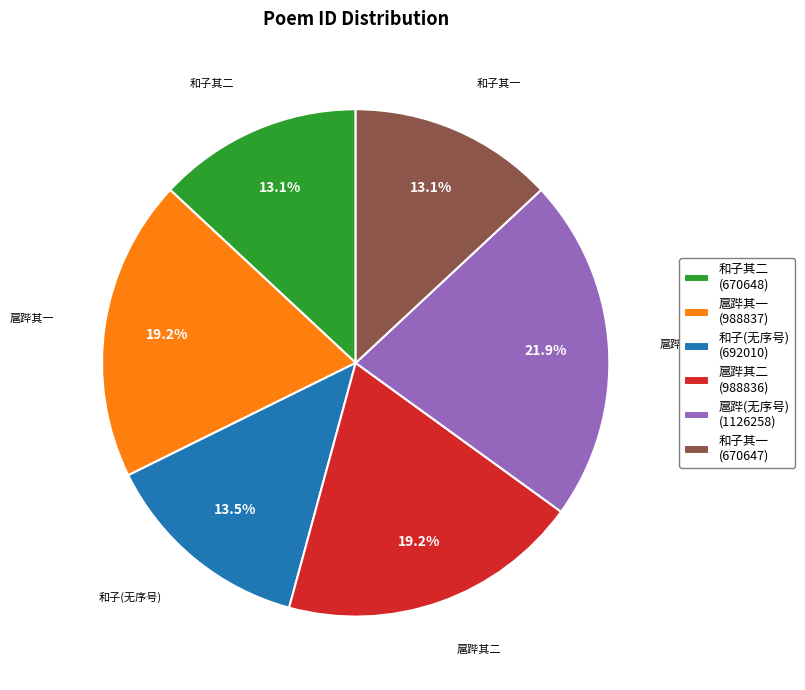

To the nearest percent, what is the average slice percentage?

17%